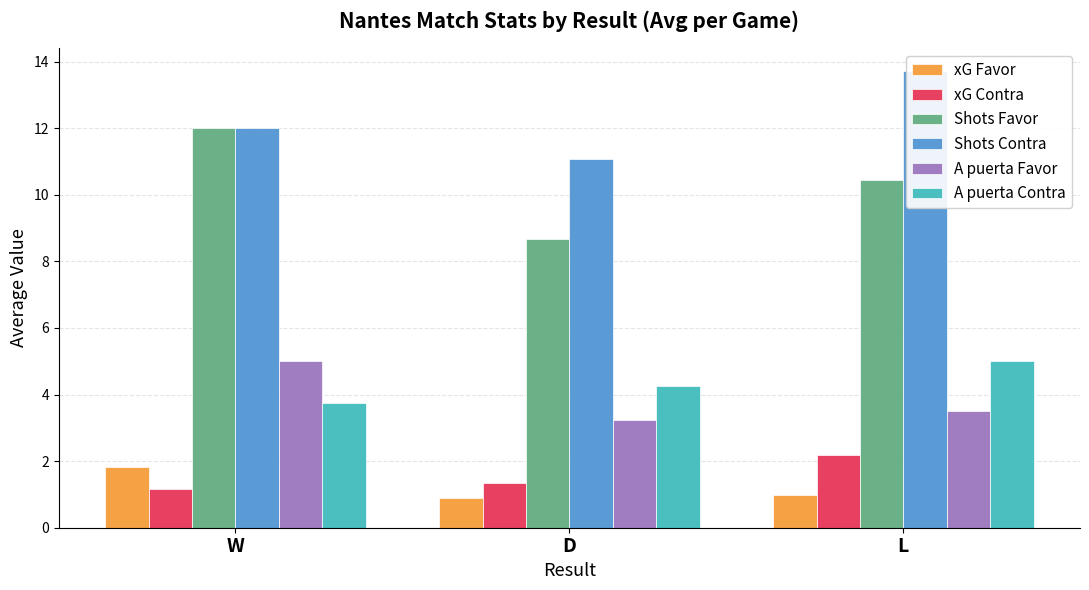

What is the greatest value displayed?

13.7